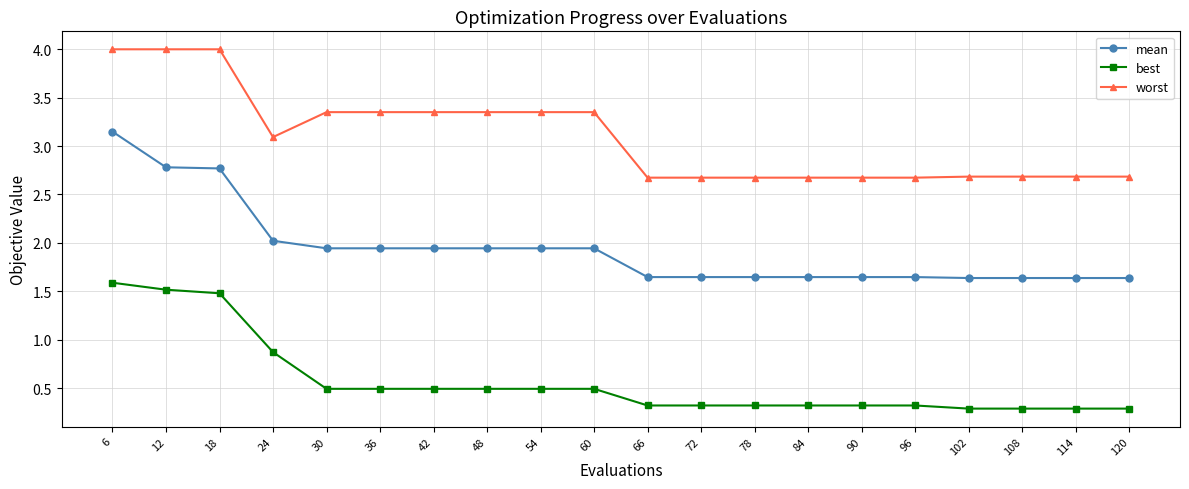

The value of best at 78 is 0.6. True or false?

False